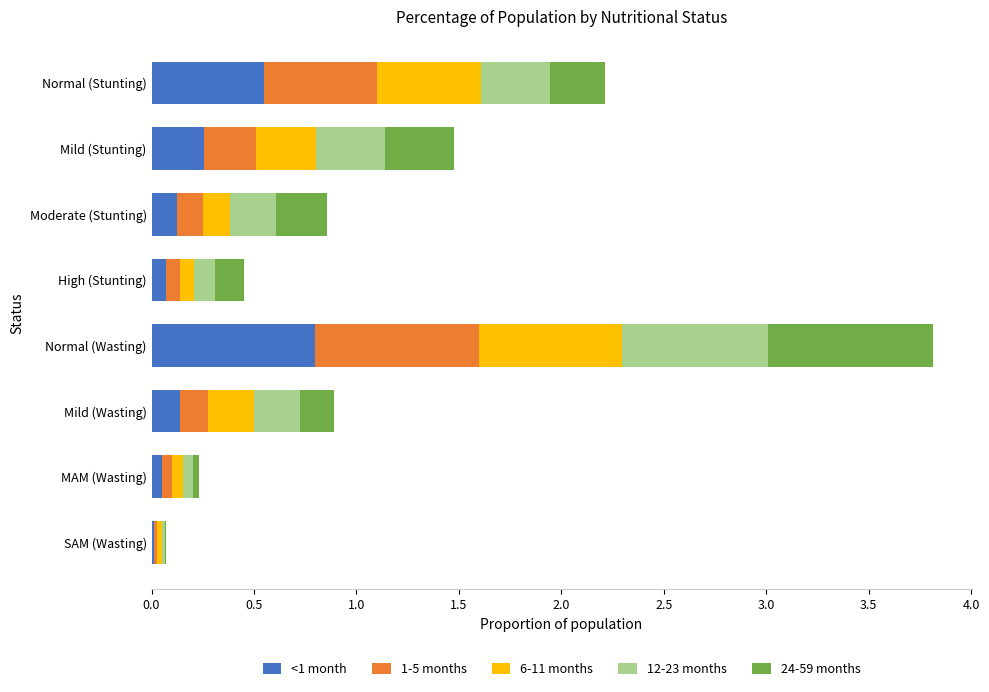

At which label does <1 month reach its peak?

Normal (Wasting)